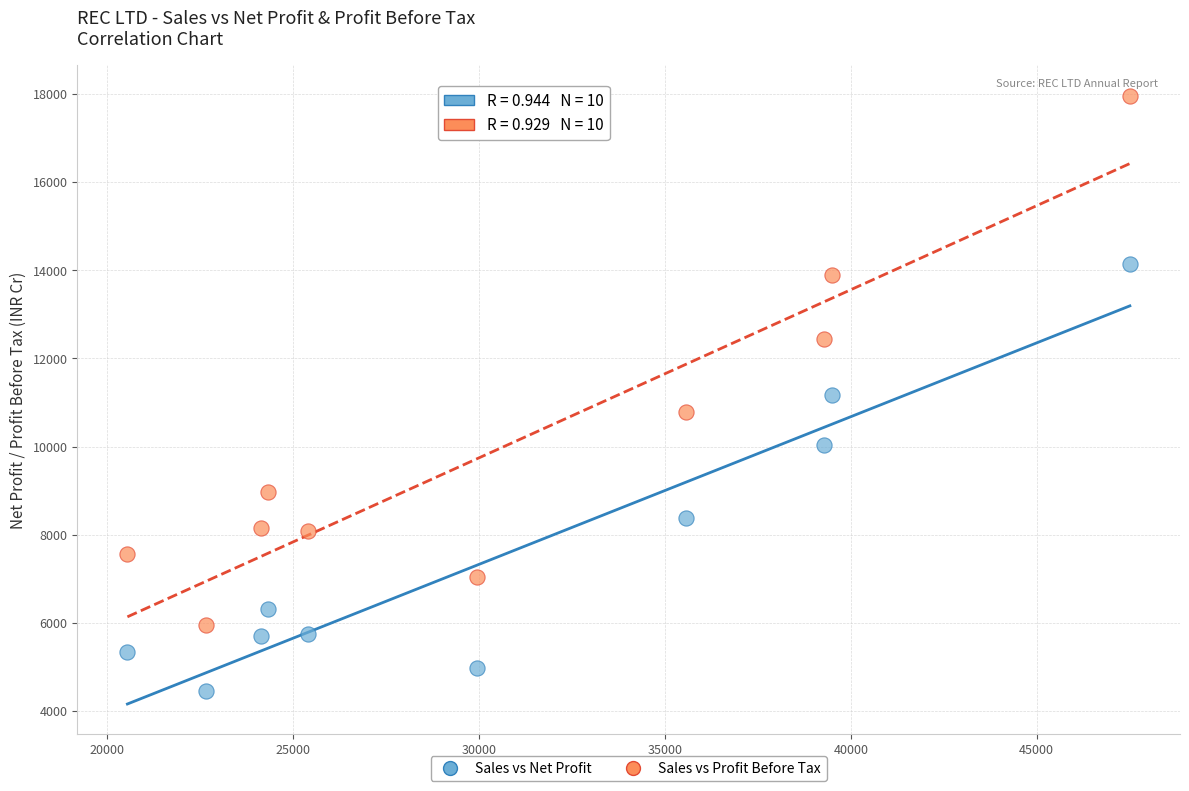

Across all data points, what is the range of X values (max minus min)?

26960.6